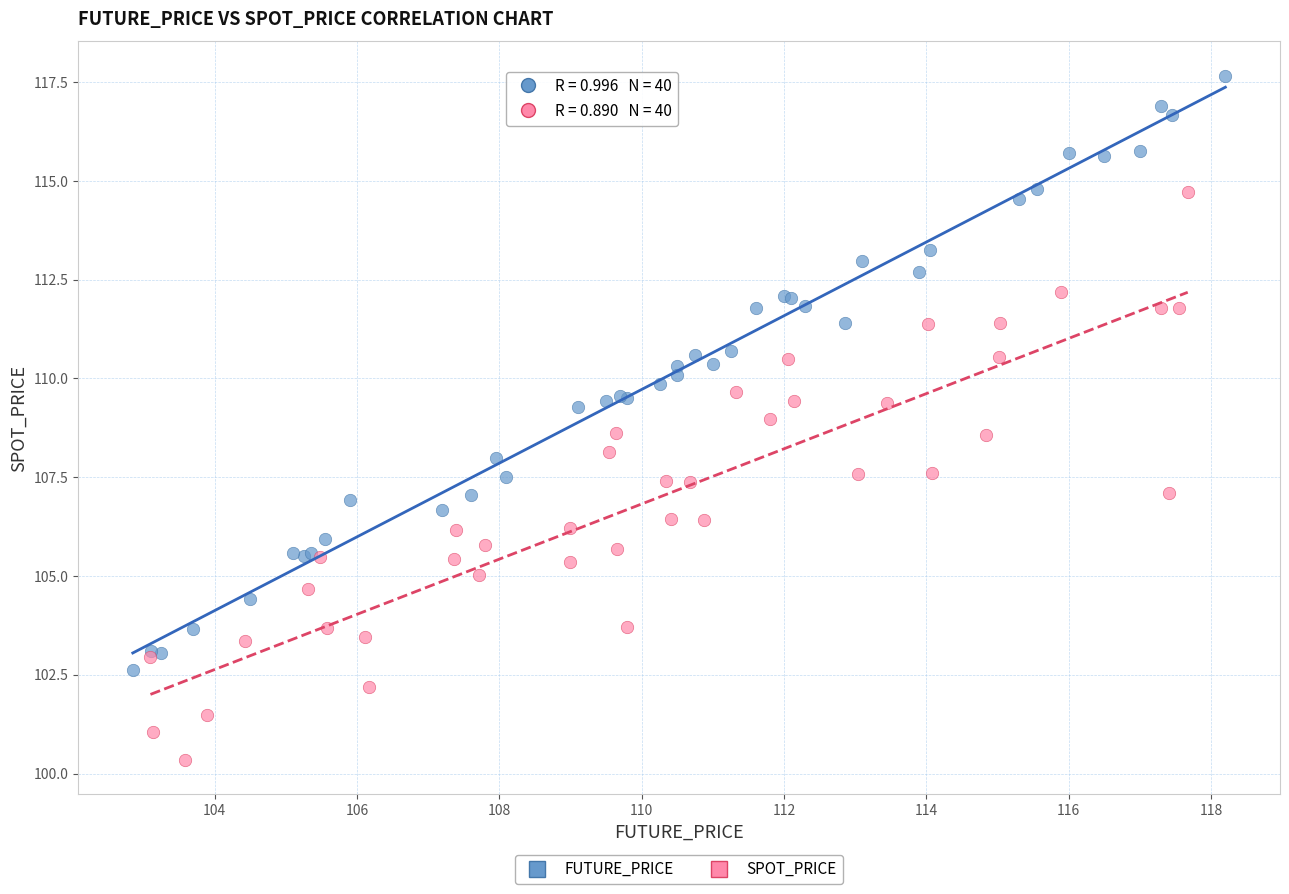

Which series has the widest spread of Y values?

FUTURE_PRICE